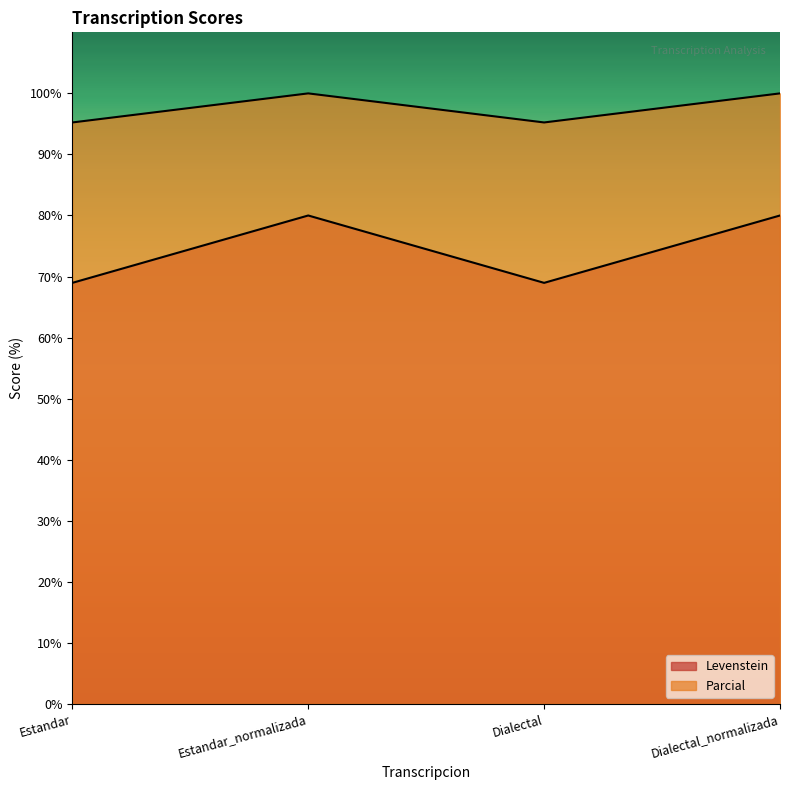

The value of Levenstein at Estandar is 43.6. True or false?

False